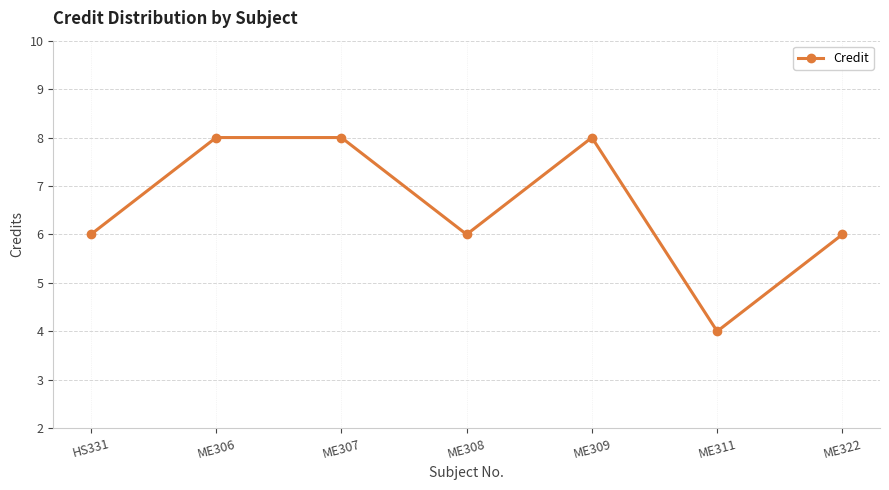

At which category does the chart reach its minimum across all series?

ME311